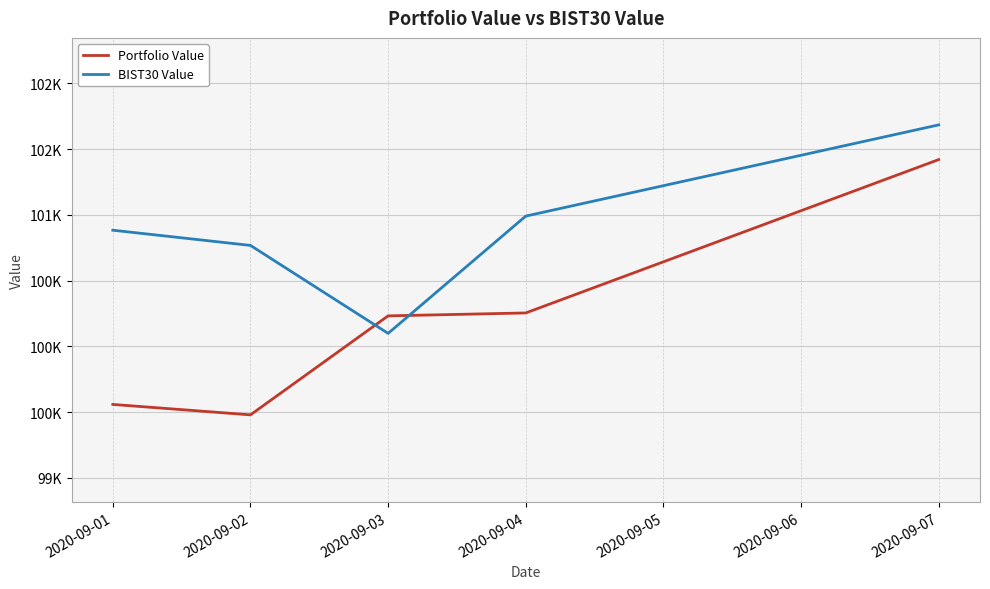

What are all the series names shown in the legend?

Portfolio Value, BIST30 Value